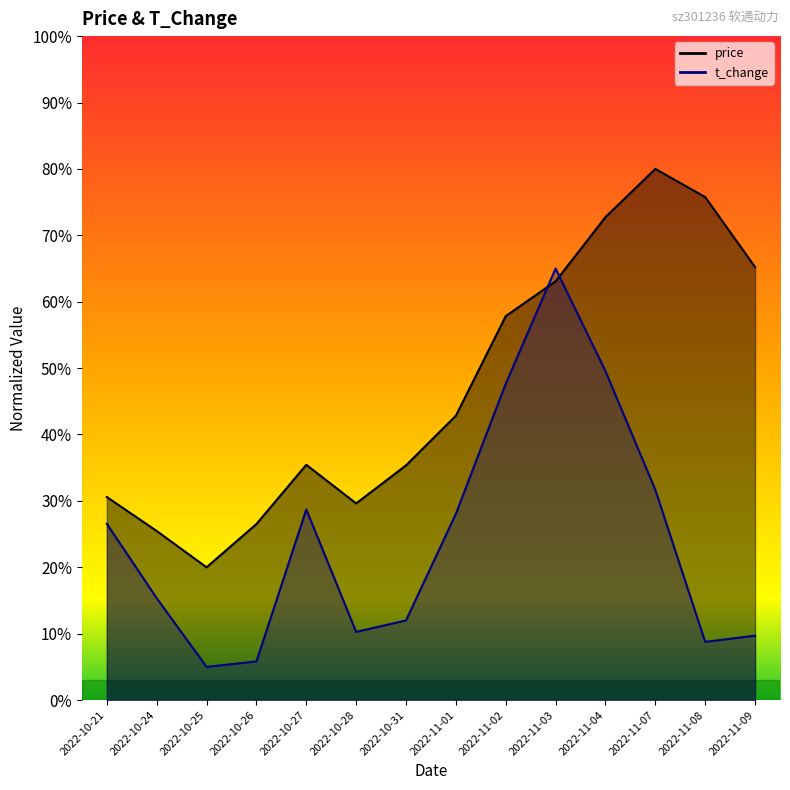

What is the difference between the second highest and minimum values in the t_change series?

44.5